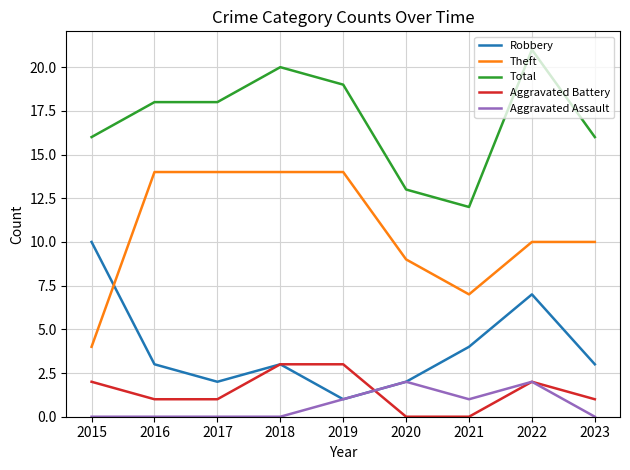

Reading right to left, transcribe all the data shown in this chart.

Robbery: 3	7	4	2	1	3	2	3	10
Theft: 10	10	7	9	14	14	14	14	4
Total: 16	21	12	13	19	20	18	18	16
Aggravated Battery: 1	2	0	0	3	3	1	1	2
Aggravated Assault: 0	2	1	2	1	0	0	0	0